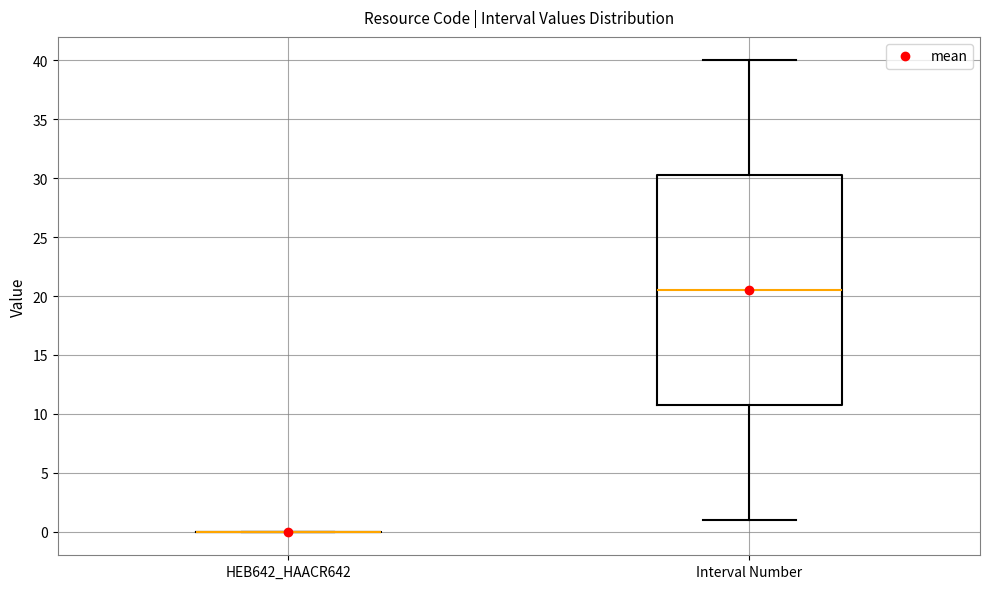

Reading left to right, read every box against the y-axis: the position of its median line, the range the box covers, and the ends of its whiskers. The values are not printed on the chart, so give them approximately, as read against the axis.

HEB642_HAACR642: box collapsed to a line at 0.0, whiskers 0.0 to 0.0
Interval Number: median 20.5, box 11.0 to 30.5, whiskers 1.0 to 40.0